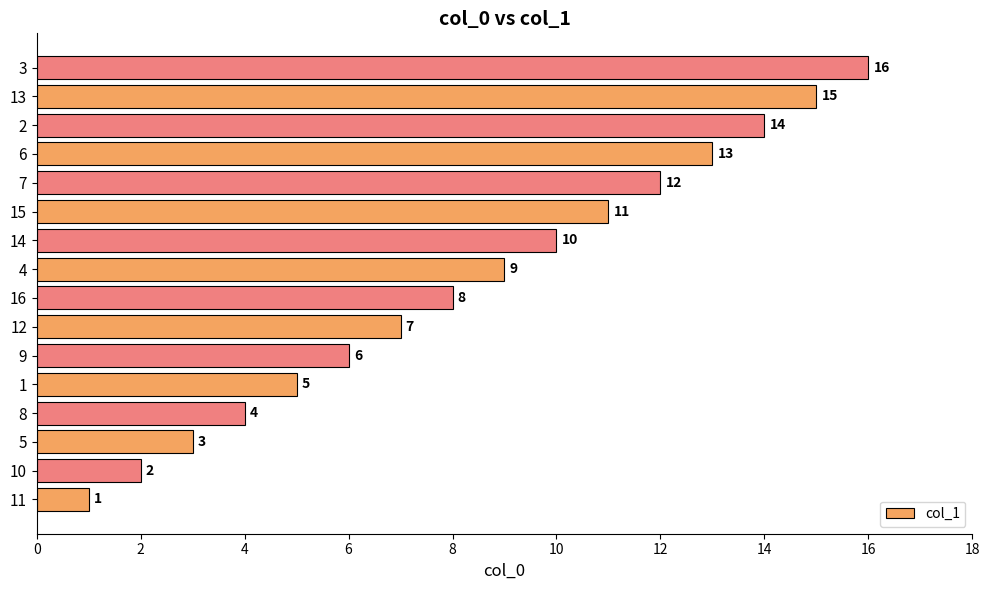

At which label is the value closest to 8?

16